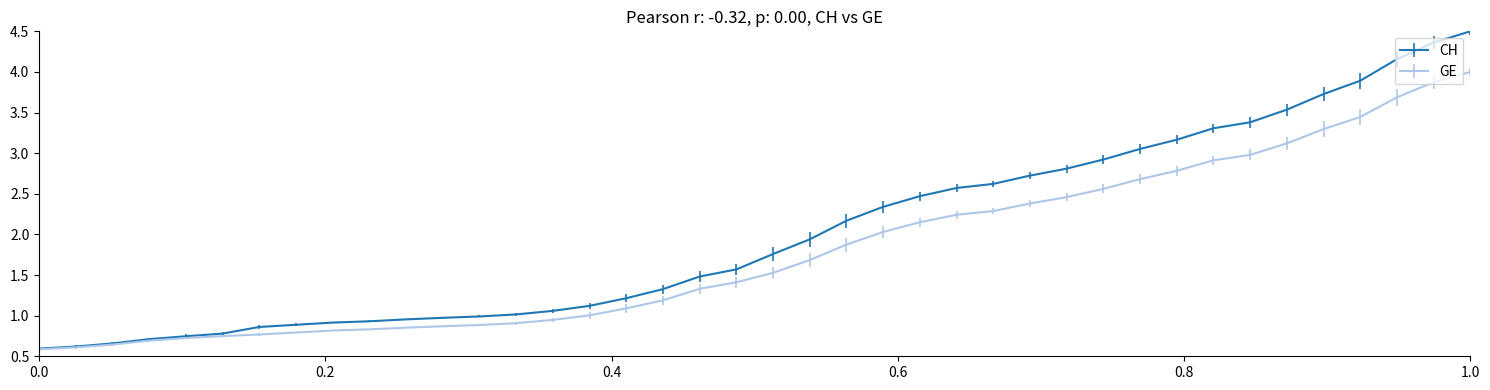

What is the maximum value shown in the chart?

4.5